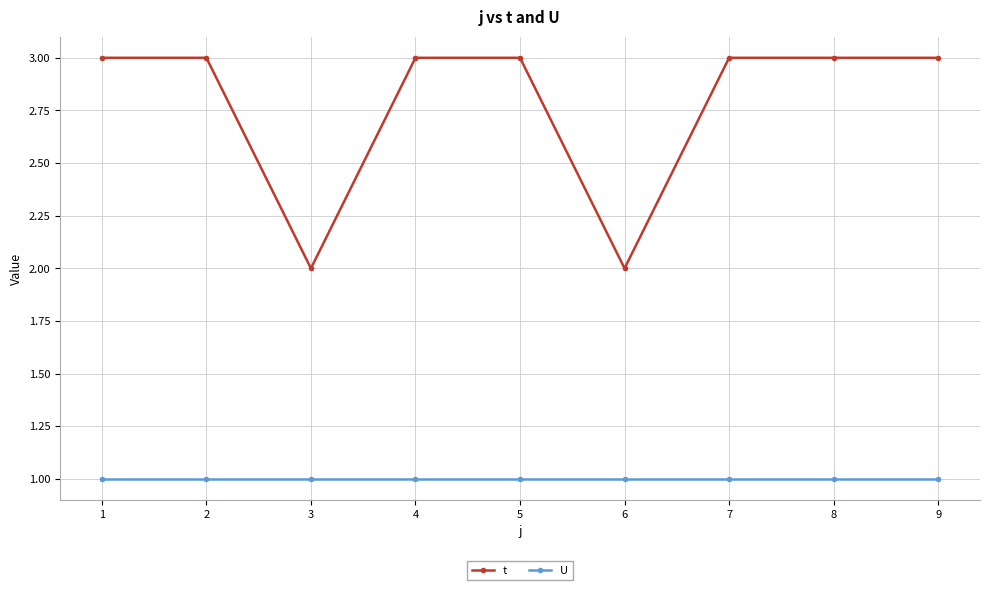

Which series has the widest spread of values?

t